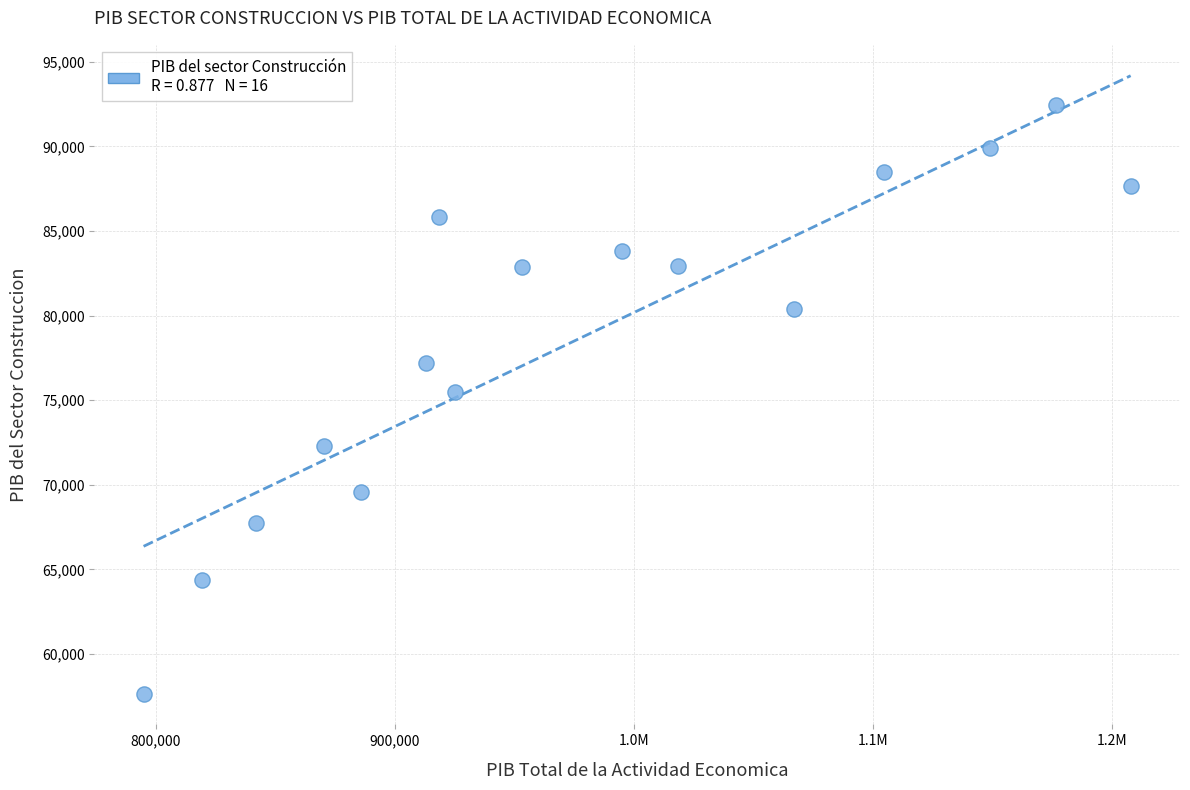

What is the range of Y values (max minus min)?

34786.9